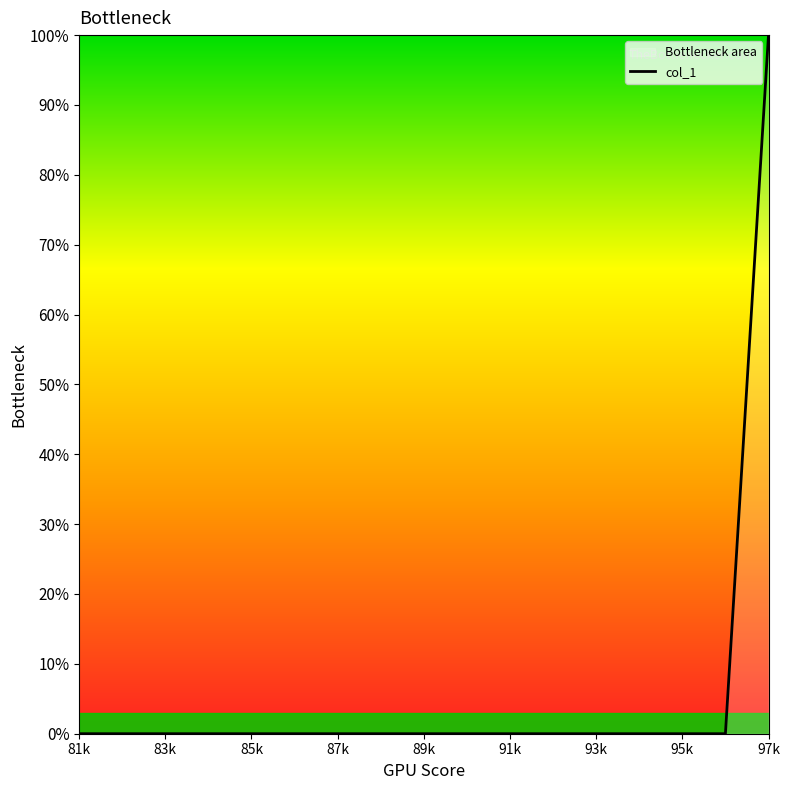

Which category has the highest value across all series?

97k